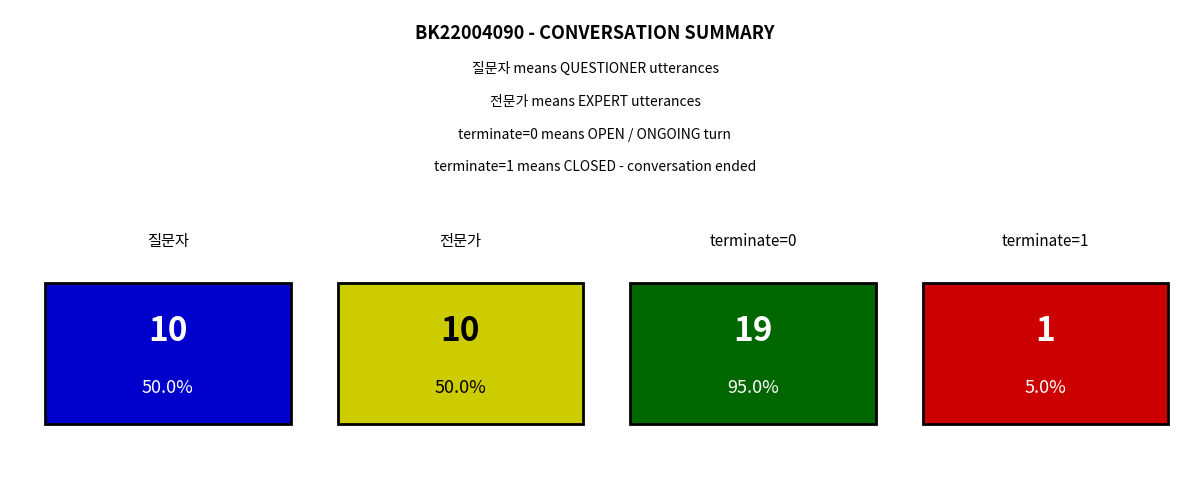

Are the bars grouped side by side (vs. stacked)?

Yes